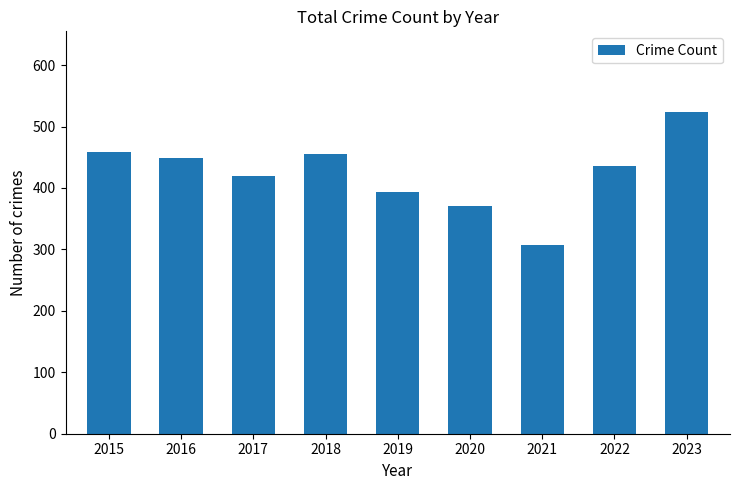

How many categories are shown in the chart?

9